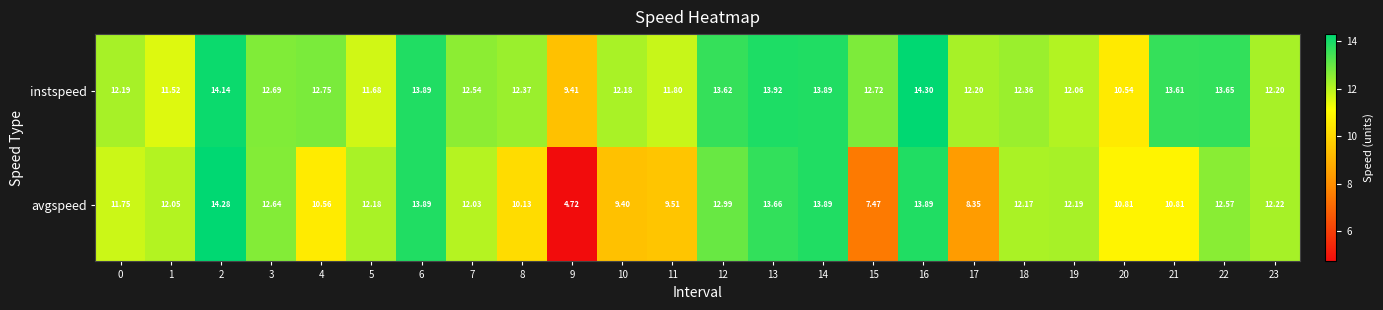

List the series in order of their peak value, highest first.

instspeed, avgspeed